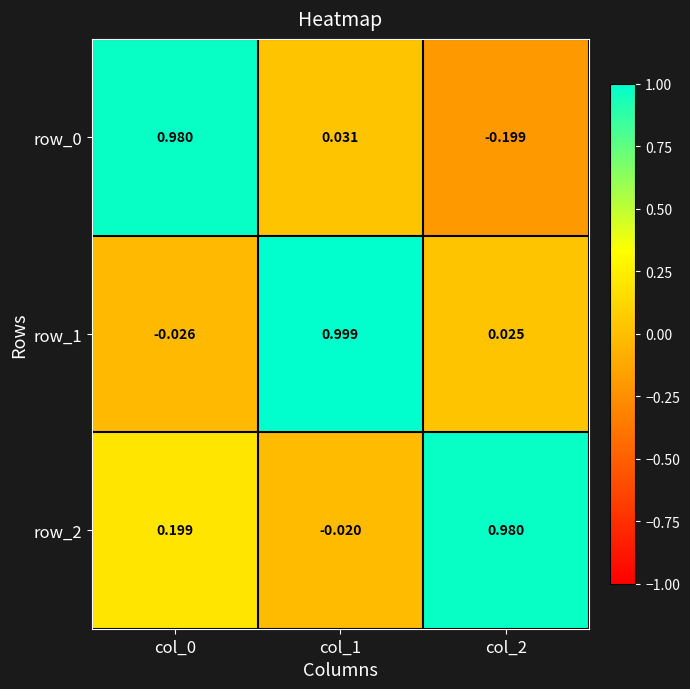

Is the value of row_0 at col_1 greater than the value of row_1 at col_2?

Yes